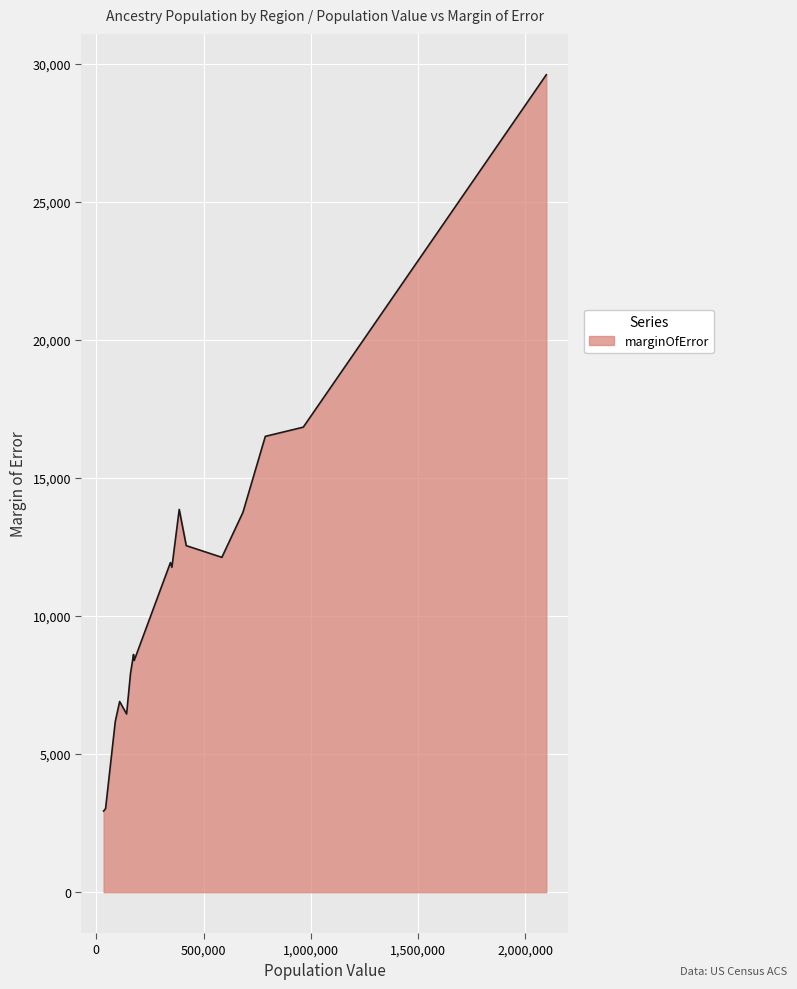

Does the chart display data point markers on the line(s)?

No